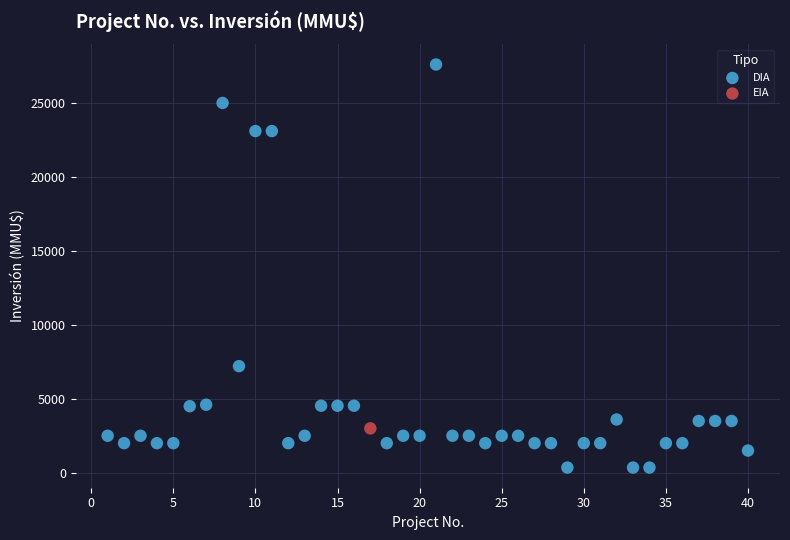

What are all the series names shown in the legend?

DIA, EIA